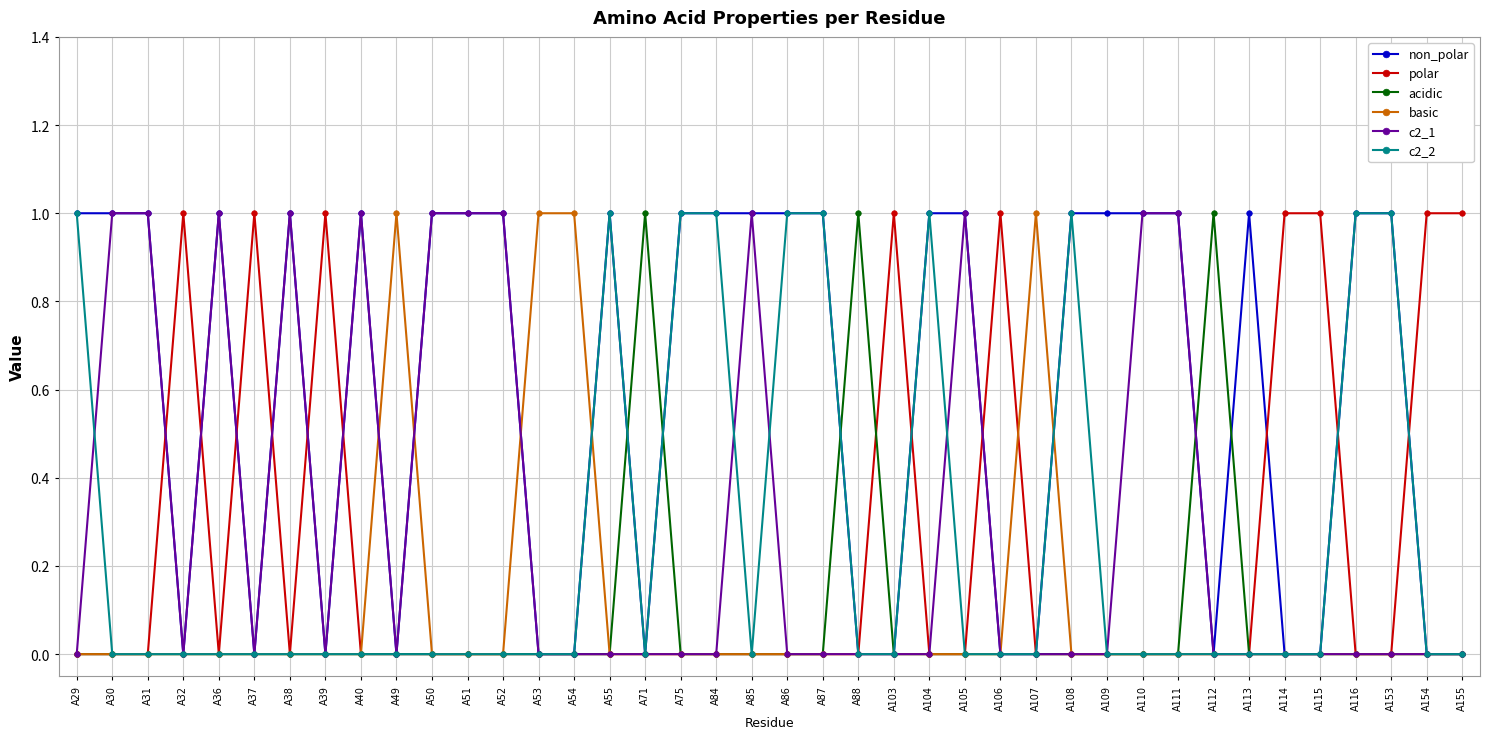

True or false: non_polar has a value of 1 at A84.

True